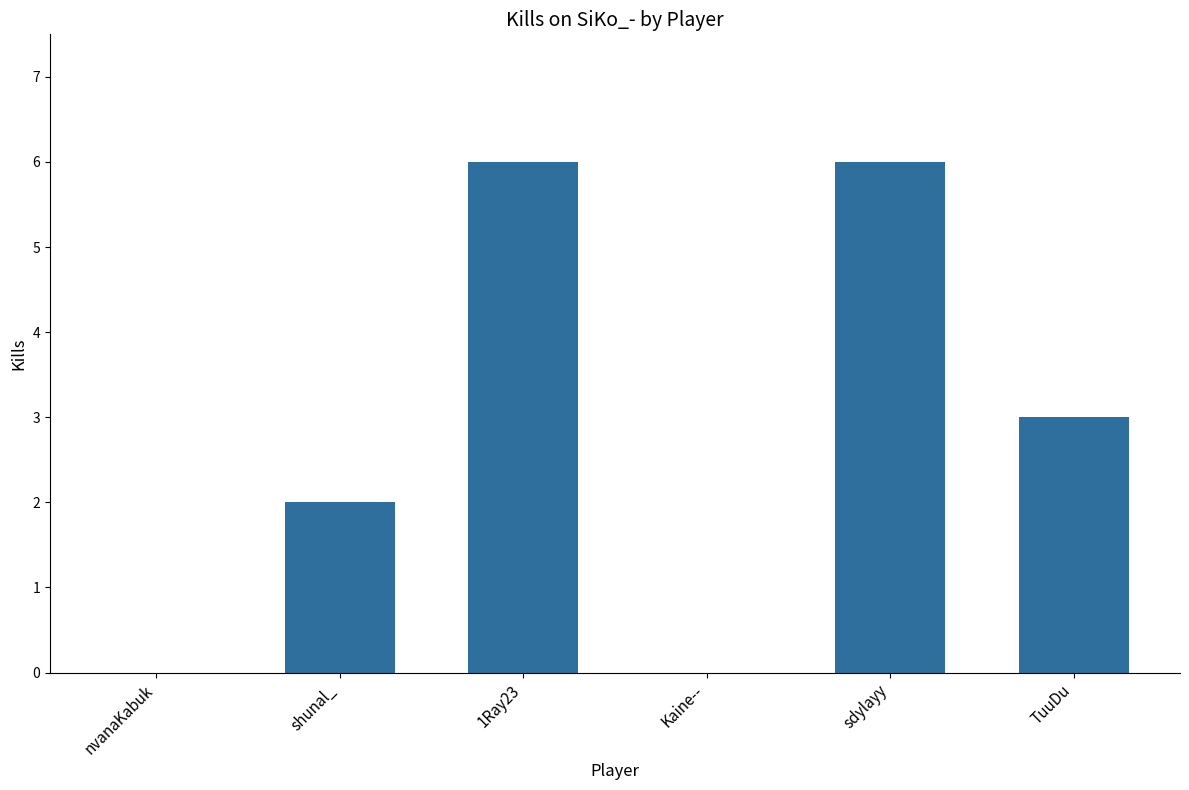

What is the sum of all values?

17